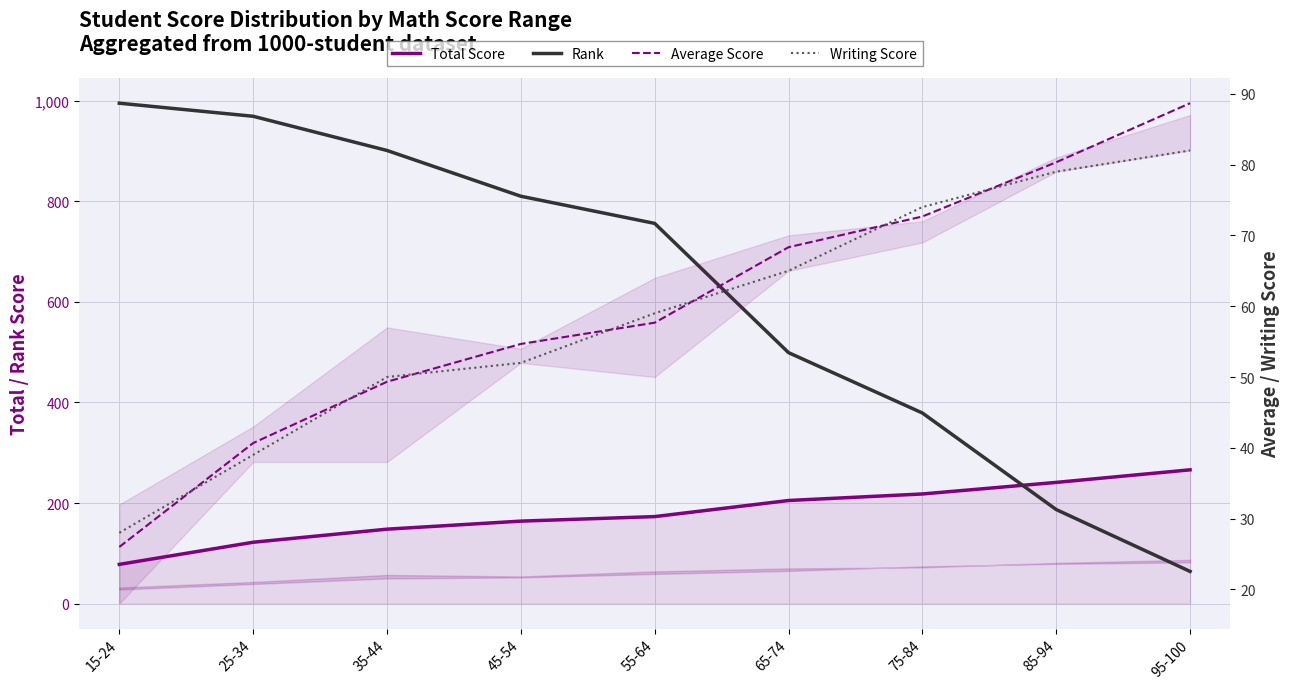

True or false: Average Score has more than 2 interior local peaks.

False